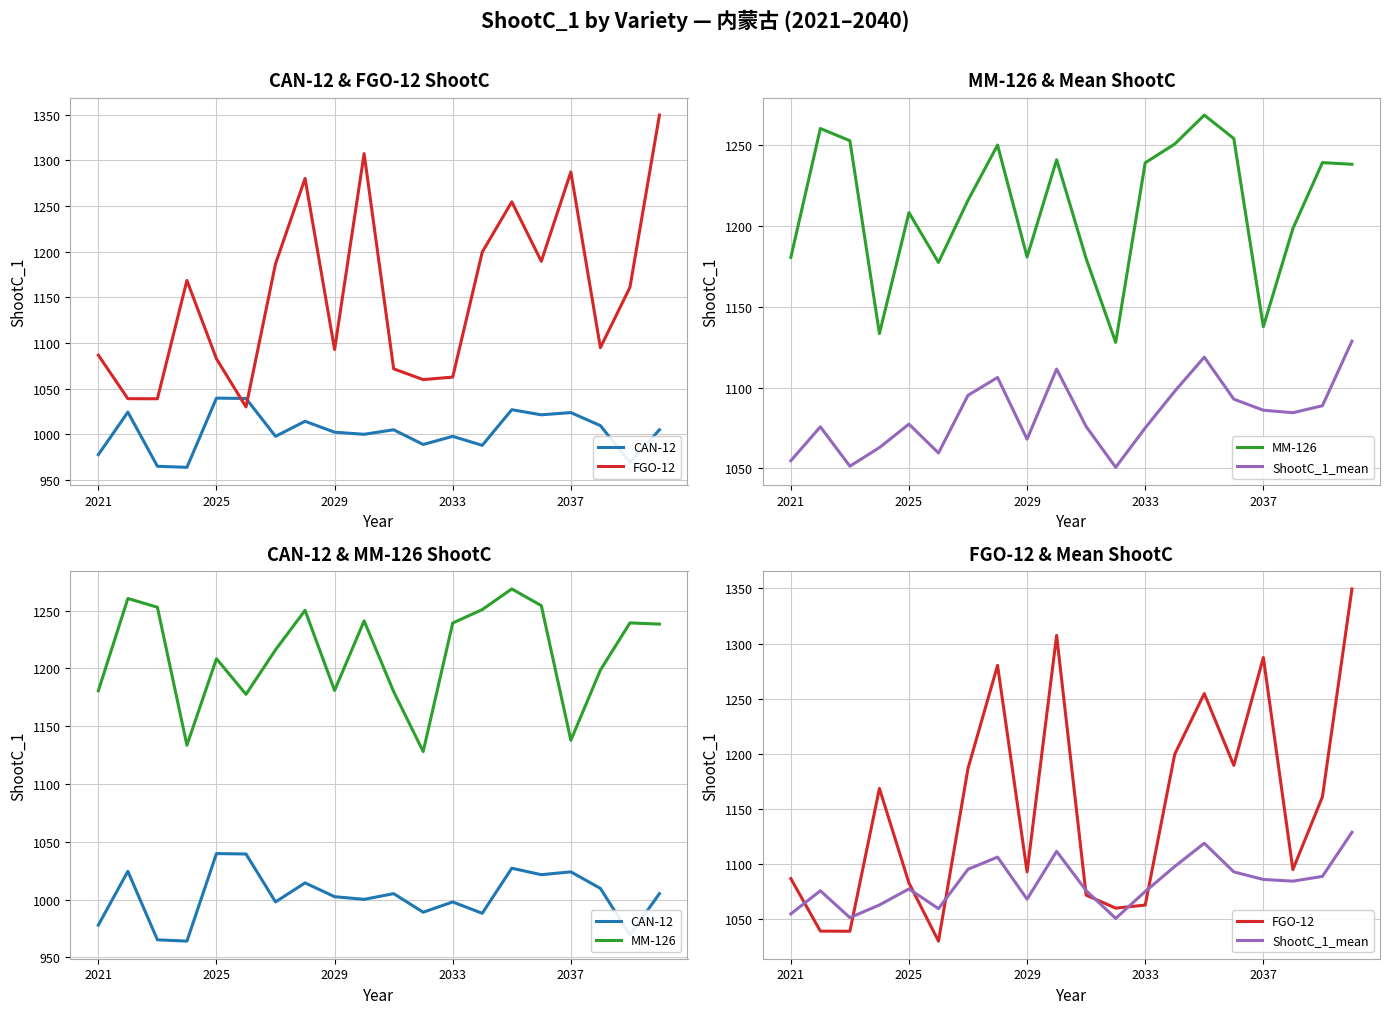

How many data points in CAN-12 are less than 1005?

10